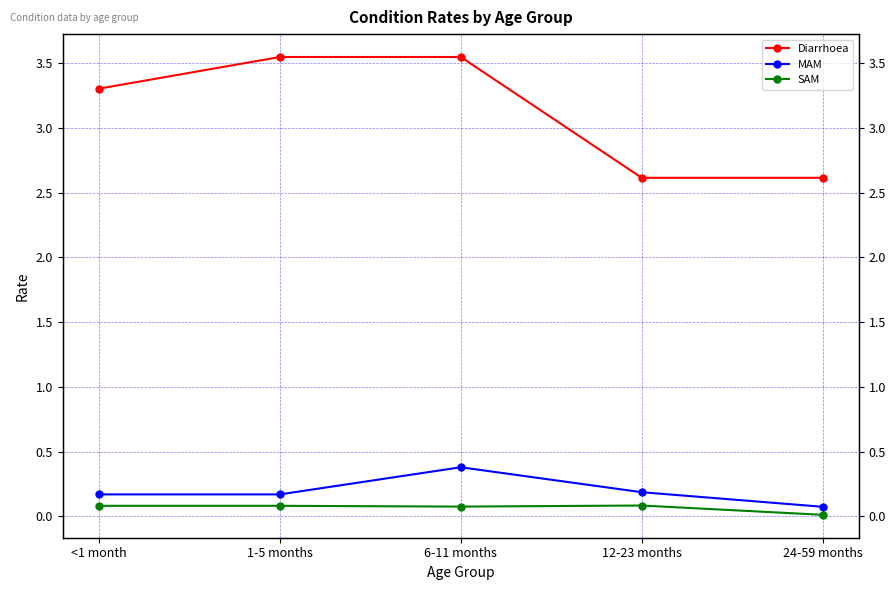

Reading right to left, what are all the values shown in this chart?

Diarrhoea: 2.6	2.6	3.5	3.5	3.3
MAM: 0.1	0.2	0.4	0.2	0.2
SAM: 0.0	0.1	0.1	0.1	0.1